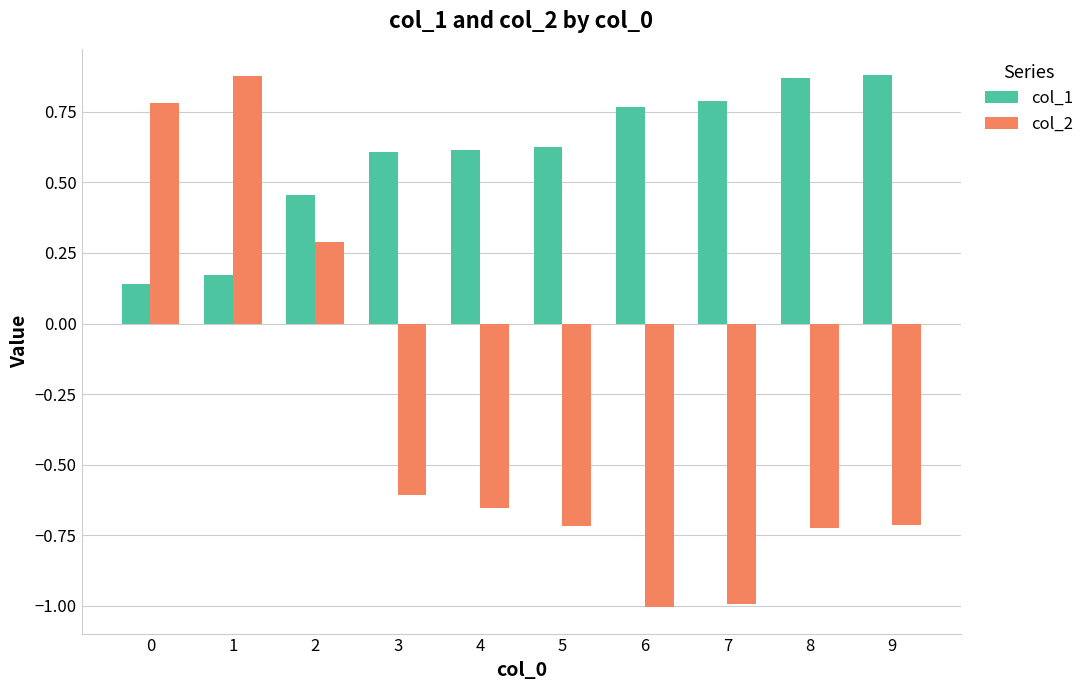

How many bars are there in each group?

2